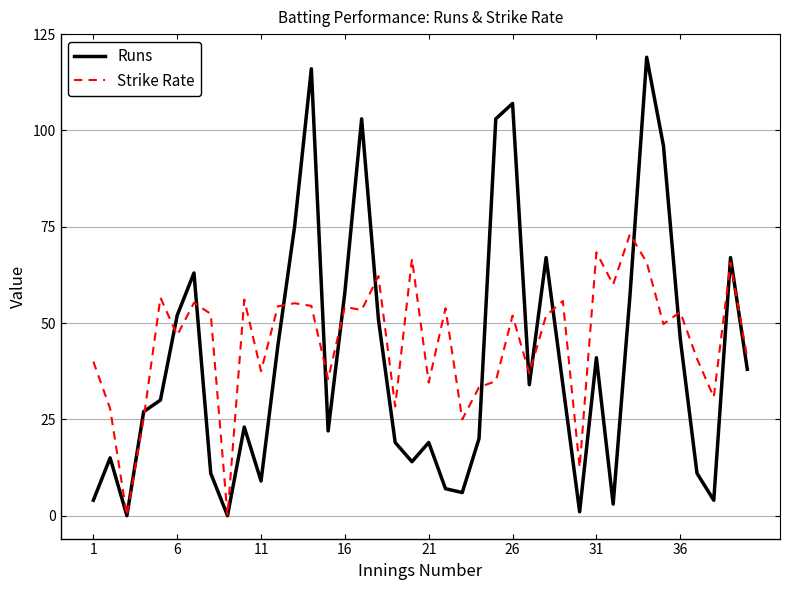

Rank the series by their maximum value, from lowest to highest.

Strike Rate, Runs